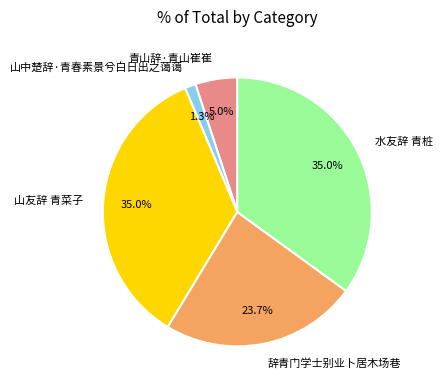

To the nearest percent, what is the difference between the largest and smallest slice percentages?

34%